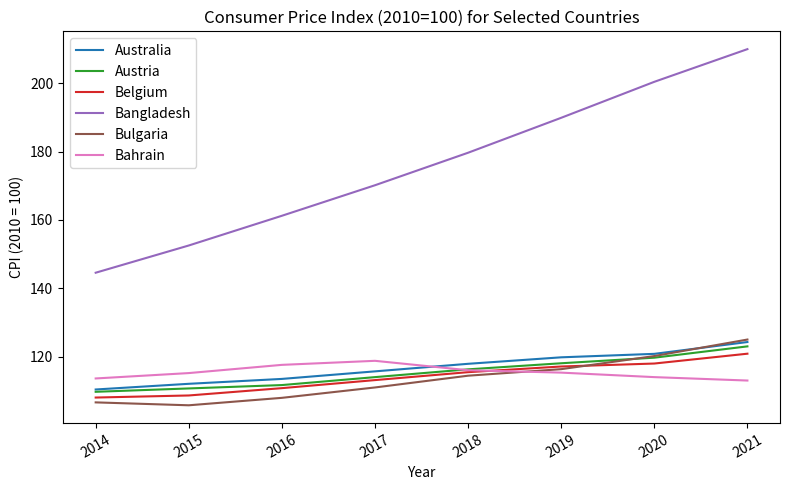

How many lines are shown in the chart?

6